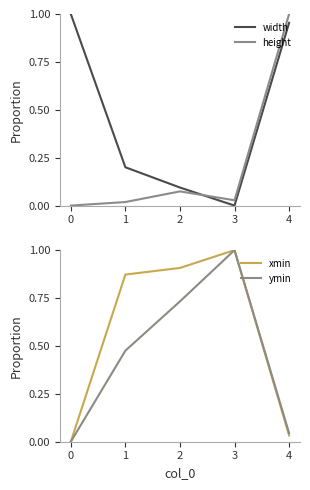

Is this an area chart (filled region under the line)?

No